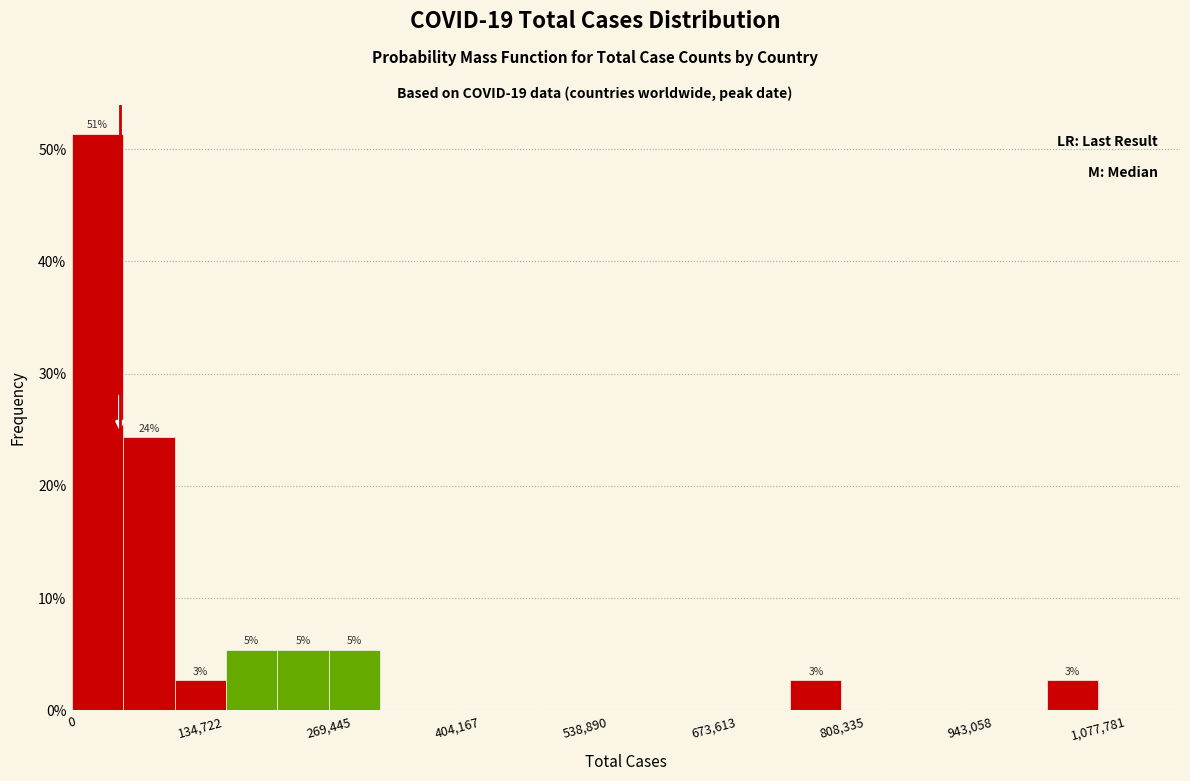

Read against the x-axis, roughly where is the centre of the tallest bar?

20000